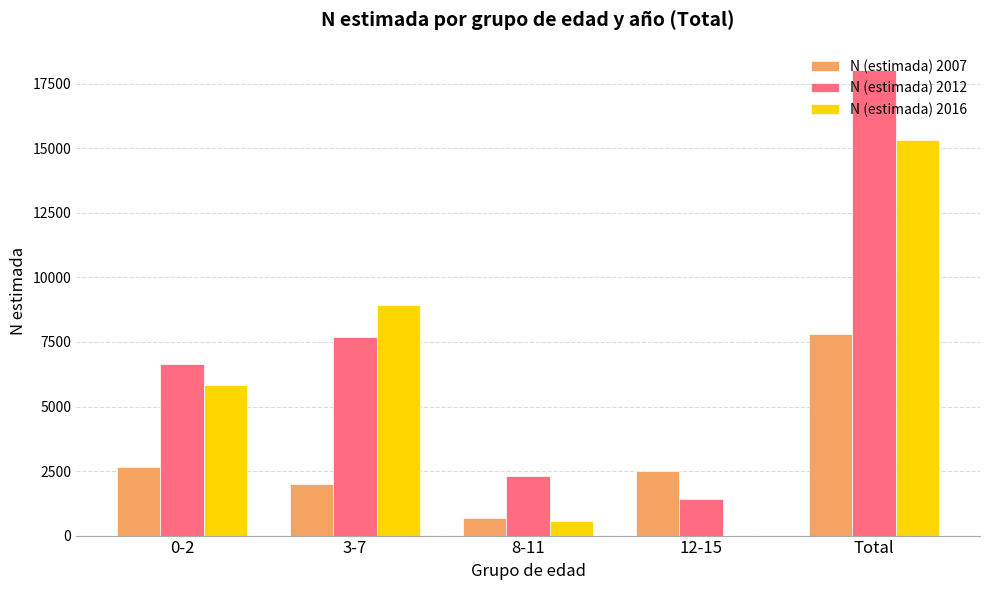

What is the greatest value displayed?

18034